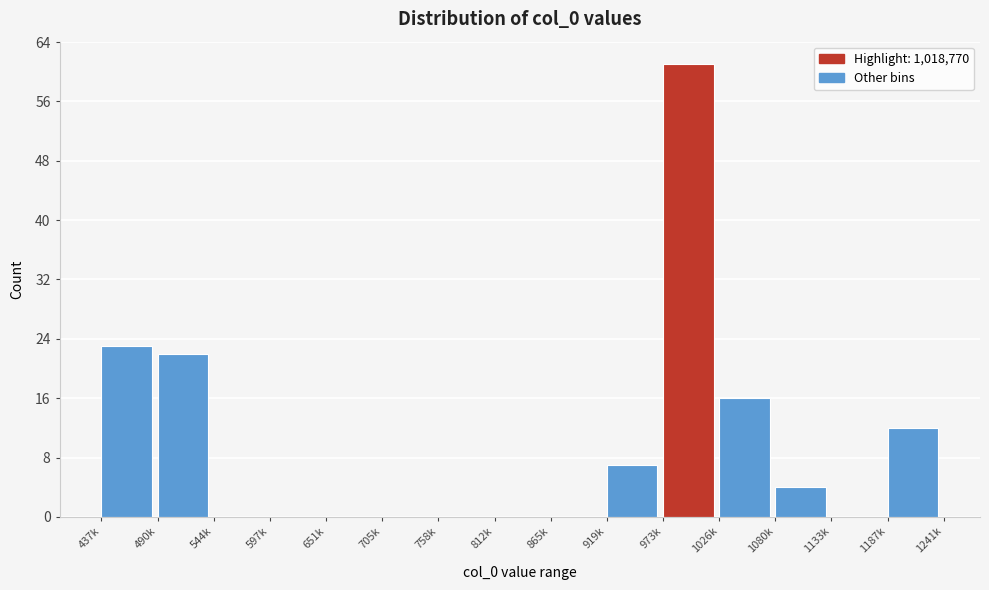

Reading right to left, extract all data points from this chart.

1187k=12	1133k=0	1080k=4	1026k=16	973k=61	919k=7	865k=0	812k=0	758k=0	705k=0	651k=0	597k=0	544k=0	490k=22	437k=23